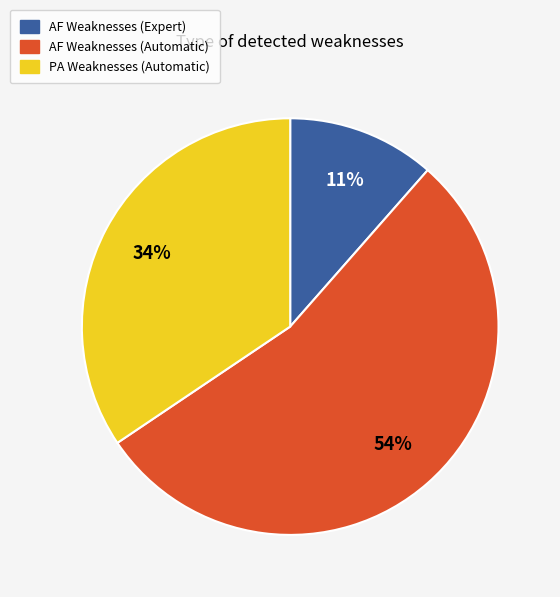

To the nearest percent, what is the difference between the largest and smallest slice percentages?

43%